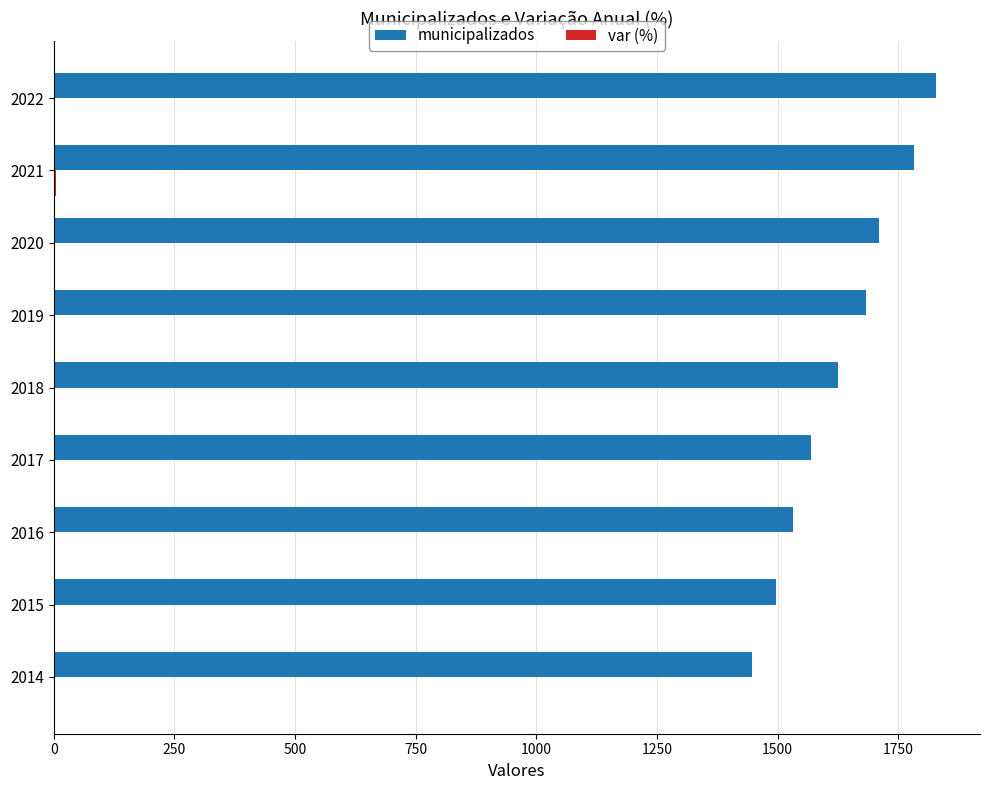

True or false: municipalizados has a value of 2555.9 at 2020.

False